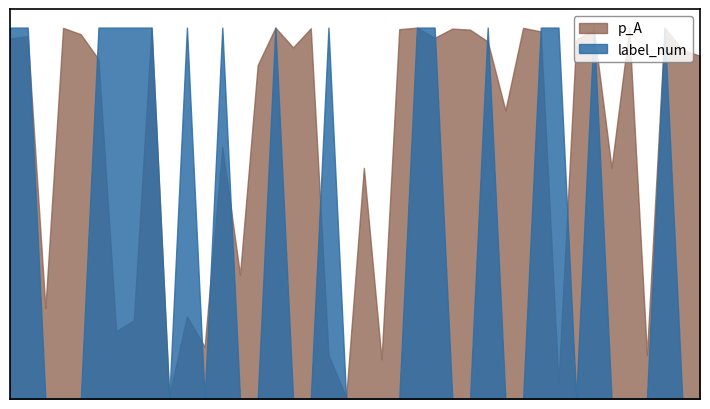

What is the average value of the p_A series?

0.7